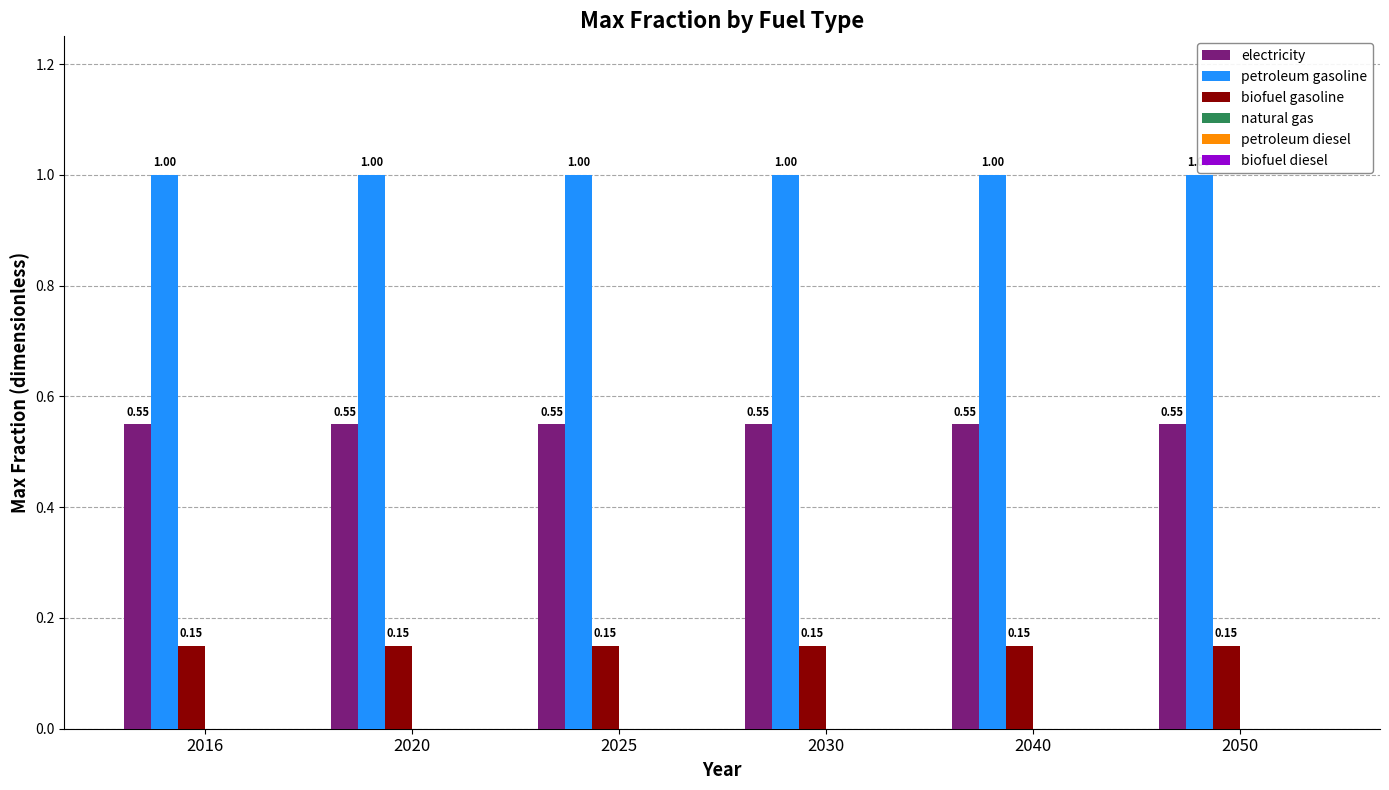

List the series in order of their peak value, highest first.

petroleum gasoline, electricity, biofuel gasoline